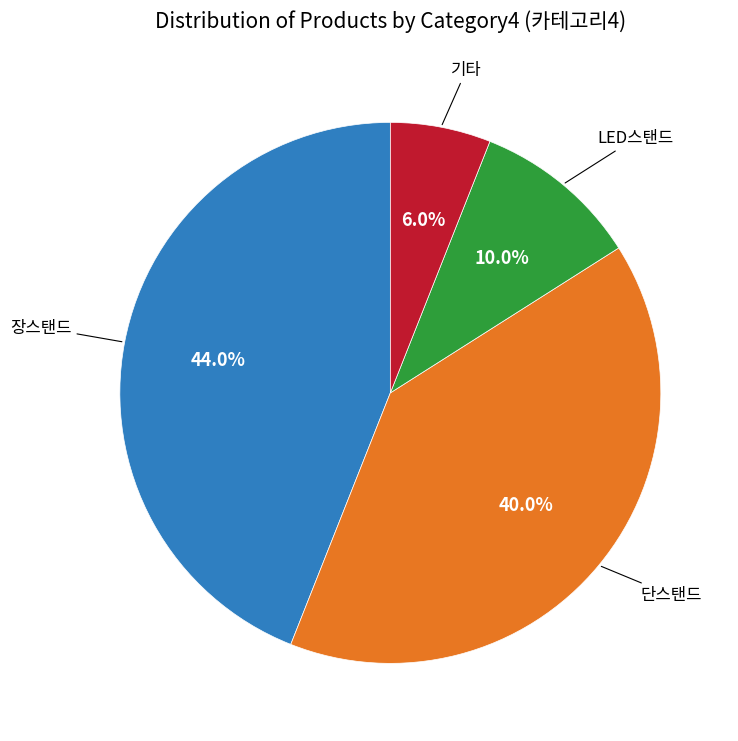

Combined, do 장스탠드 and LED스탠드 account for over 50%?

Yes